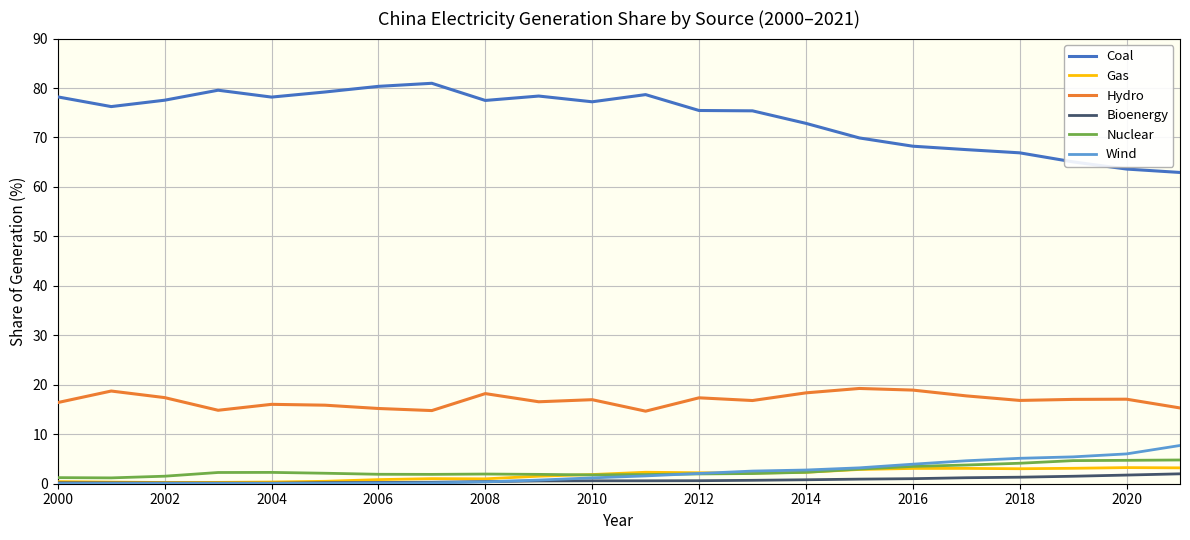

True or false: Gas and Hydro intersect in this chart.

False